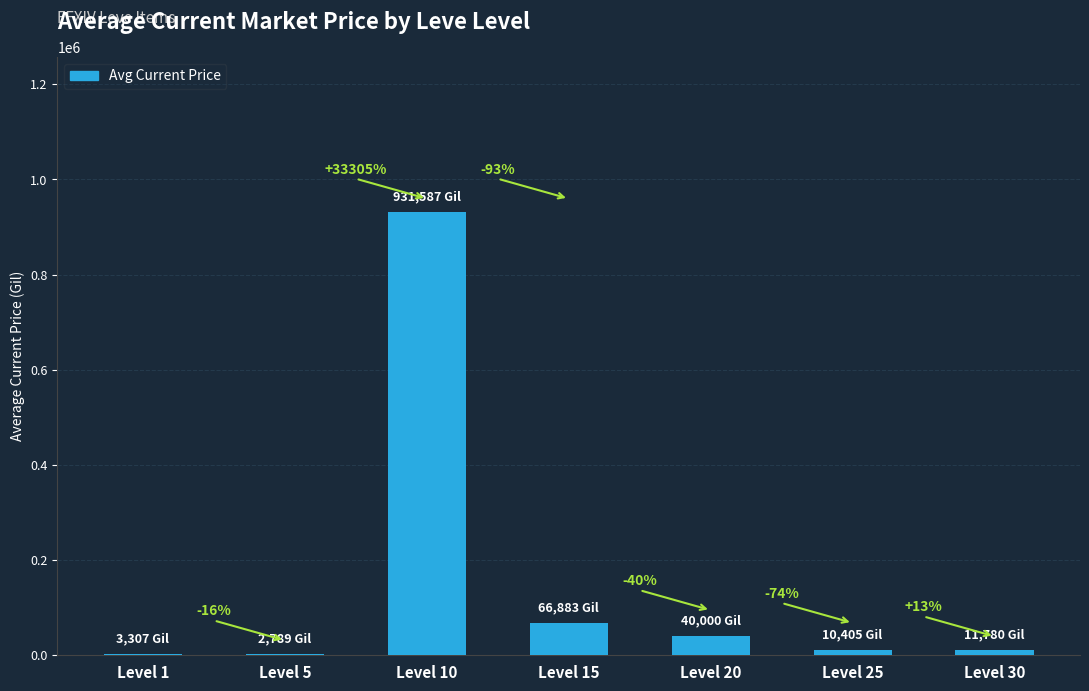

True or false: the data shows 2788.8 at Level 5.

True